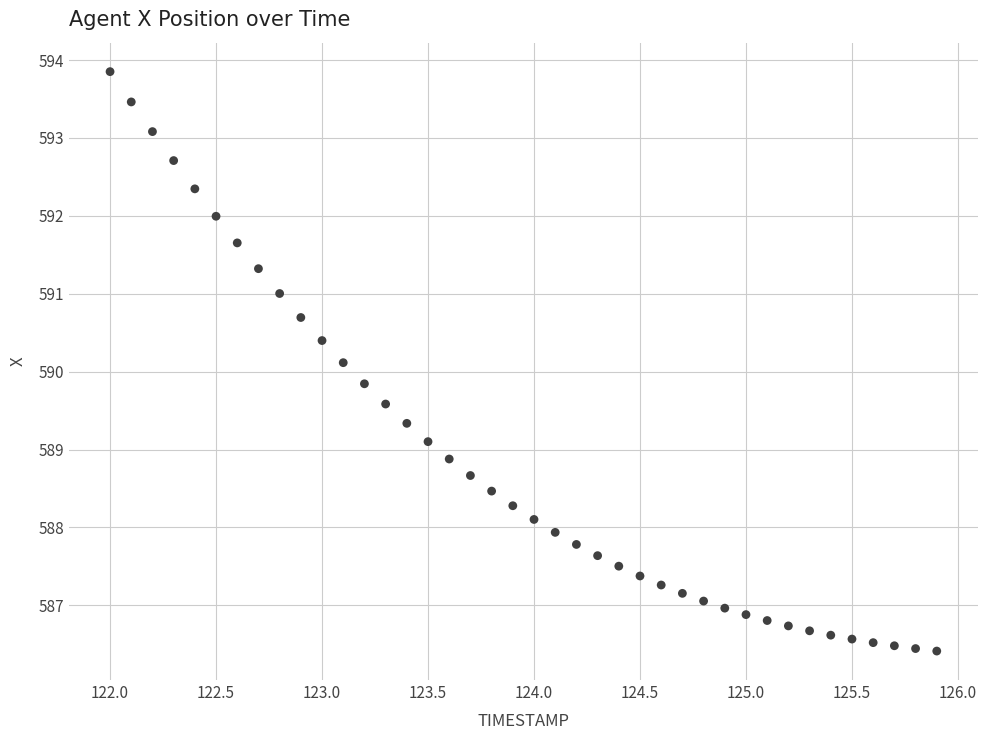

What is the range of Y values (max minus min)?

7.4